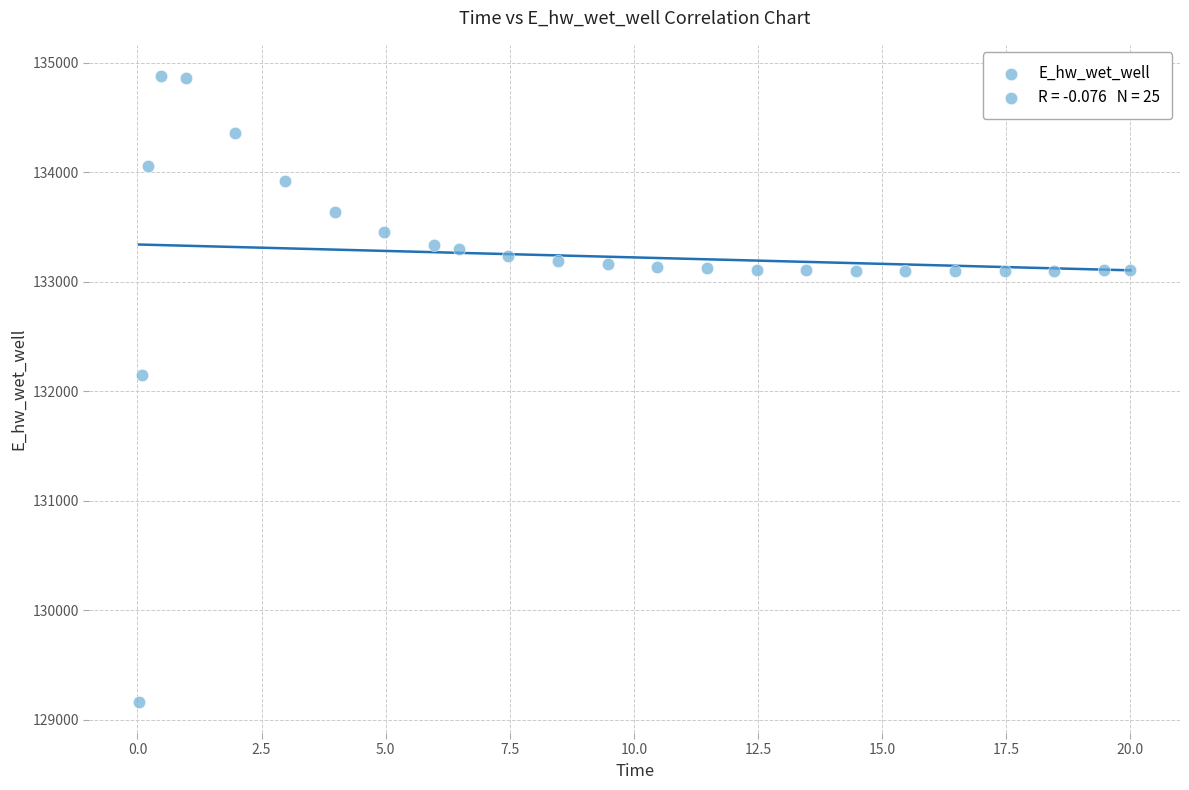

What Y value in the scatter plot is closest to 132021?

132146.3